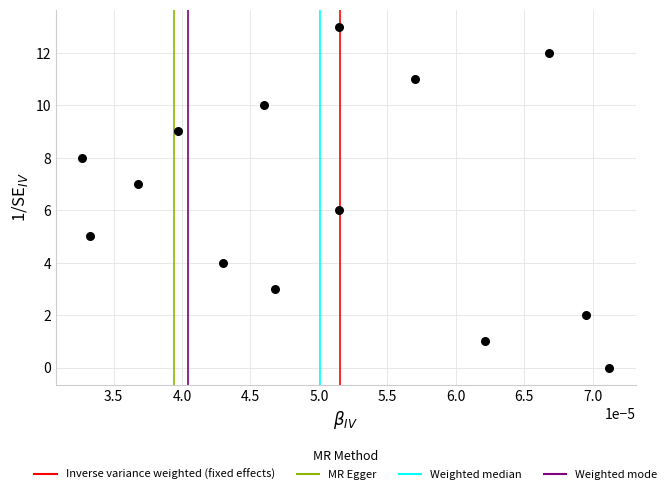

What is the range of Y values (max minus min)?

13